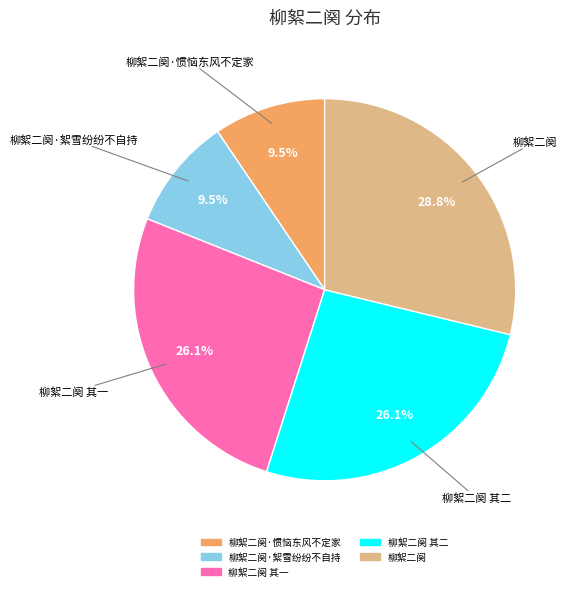

Does any single category account for the majority?

No